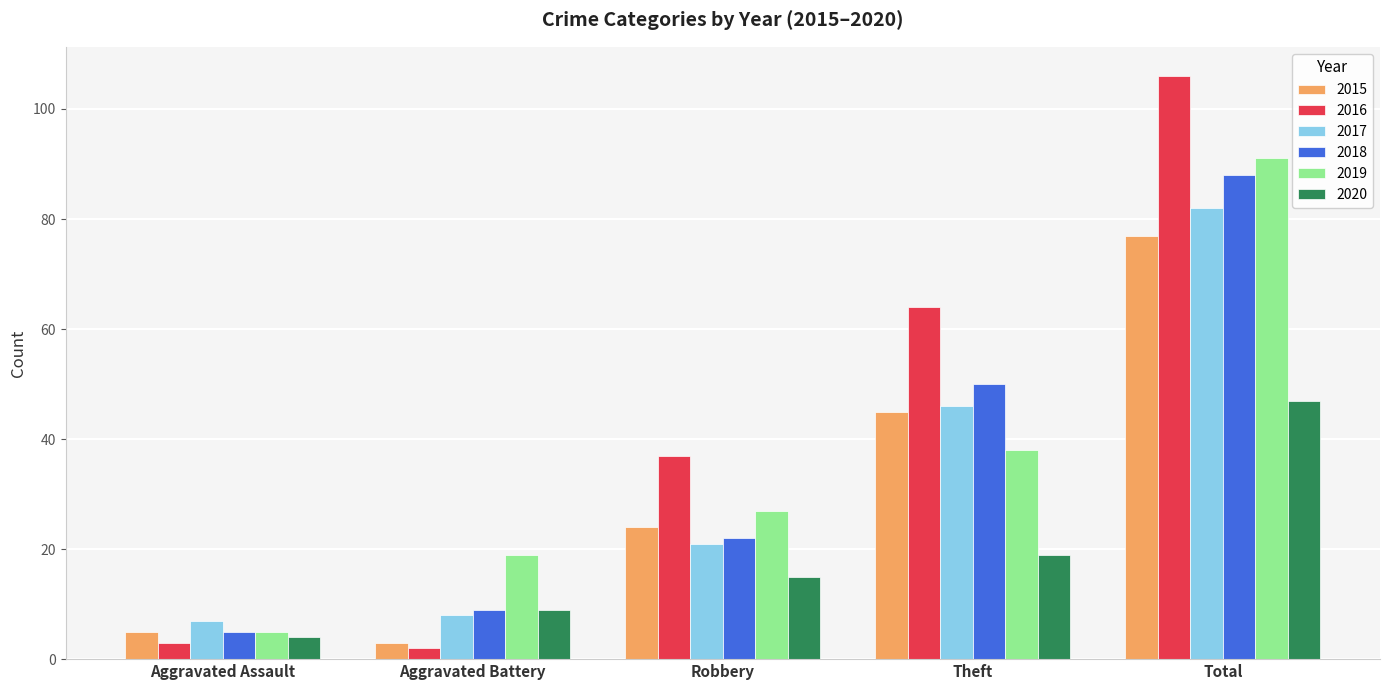

How many series are shown in this chart?

6